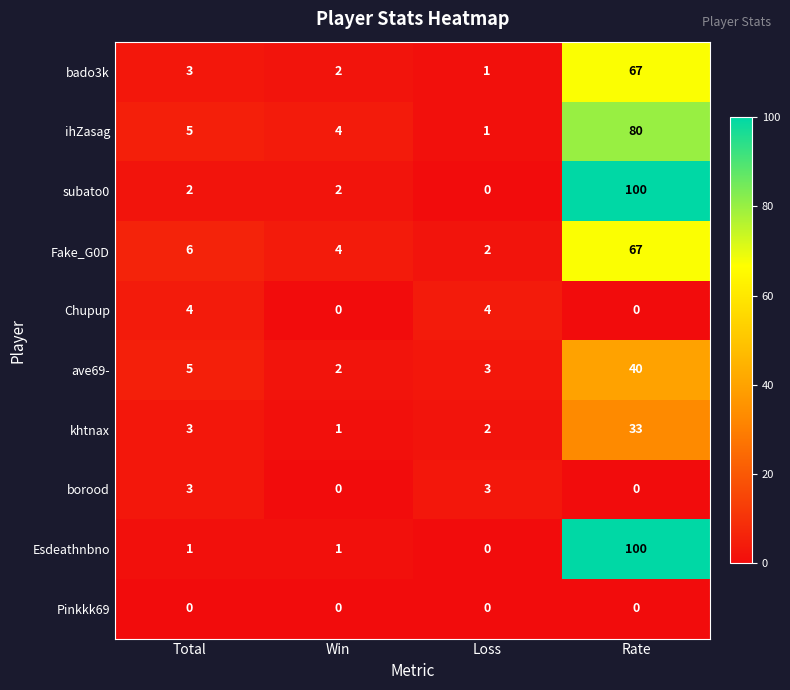

Which series has the largest total across all categories?

subato0